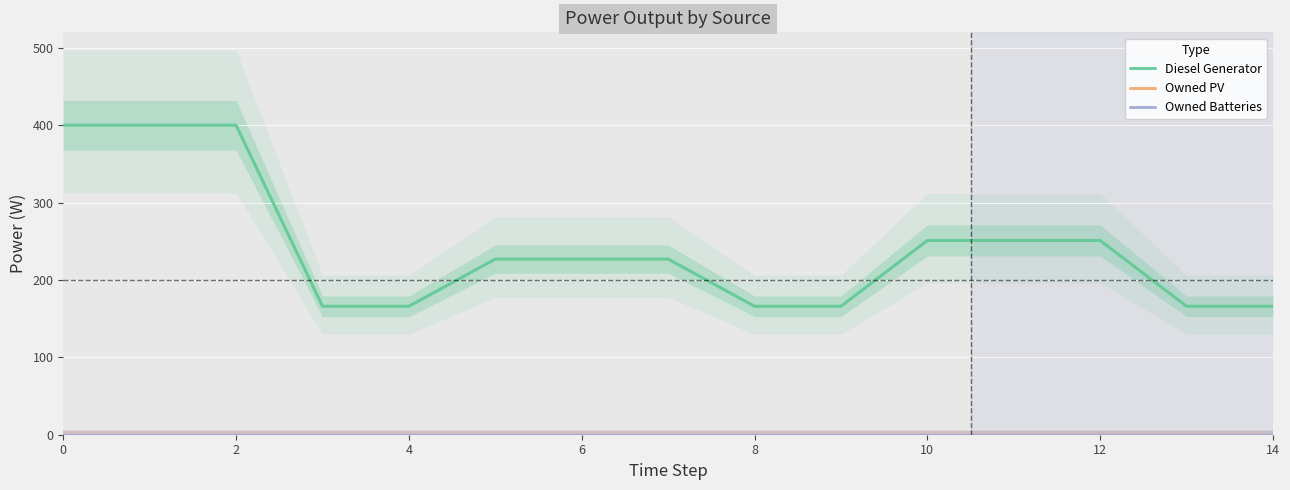

True or false: Diesel Generator has a value of 82 at 9.

False